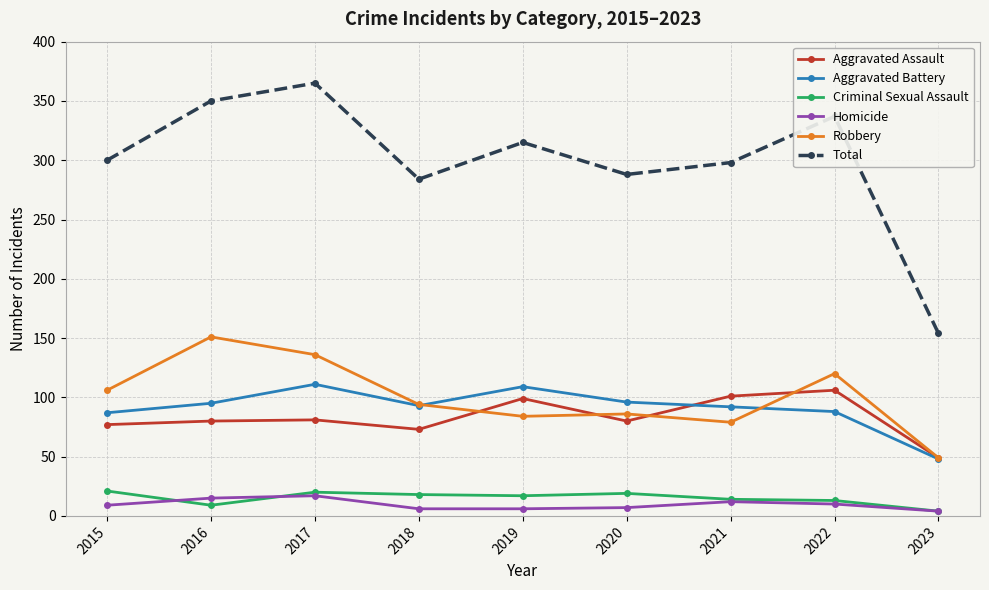

The value of Criminal Sexual Assault at 2023 is 4. True or false?

True